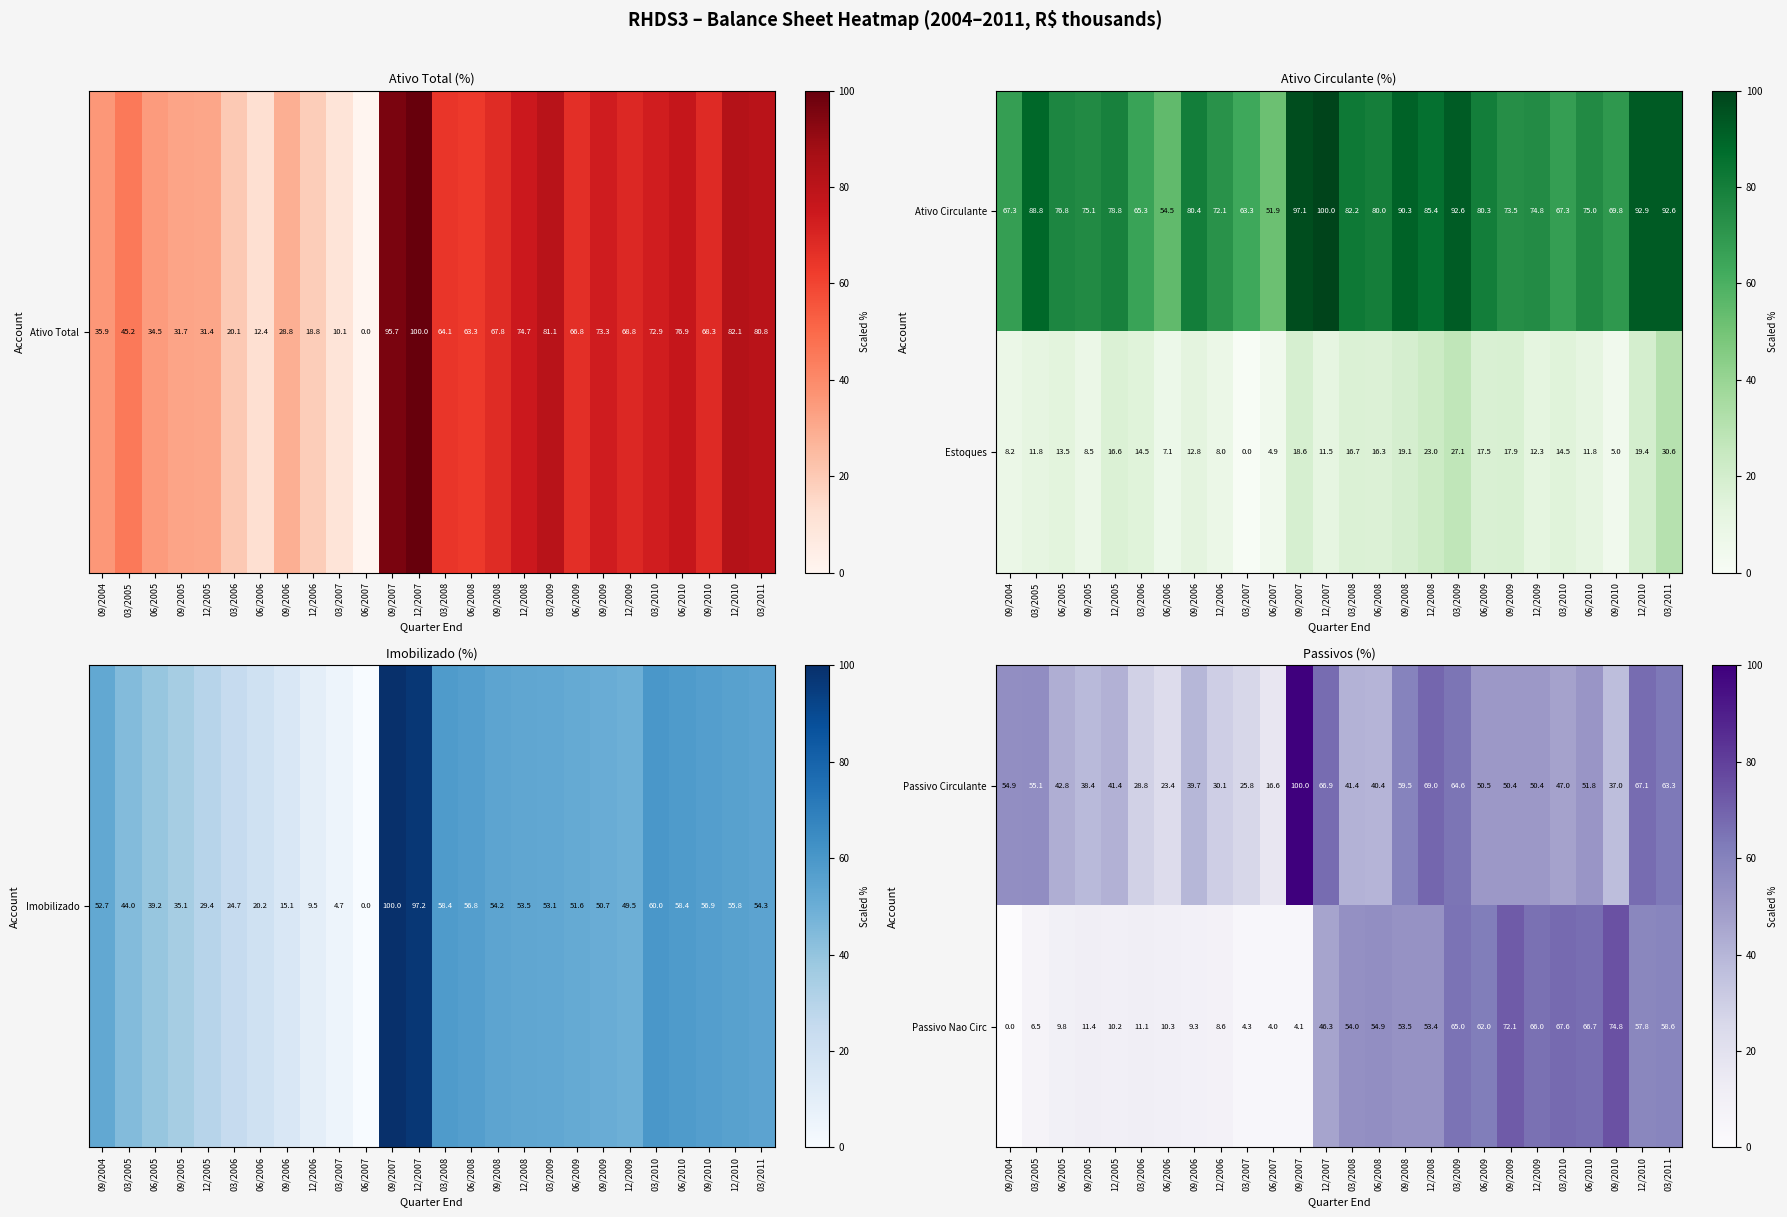

What is the approximate value of Passivo Nao Circ at 03/2009?

65.0